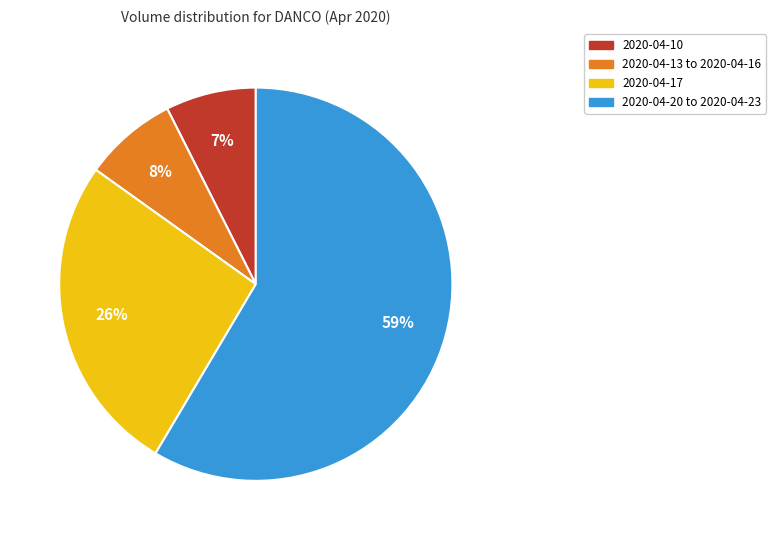

Does any single category account for the majority?

Yes